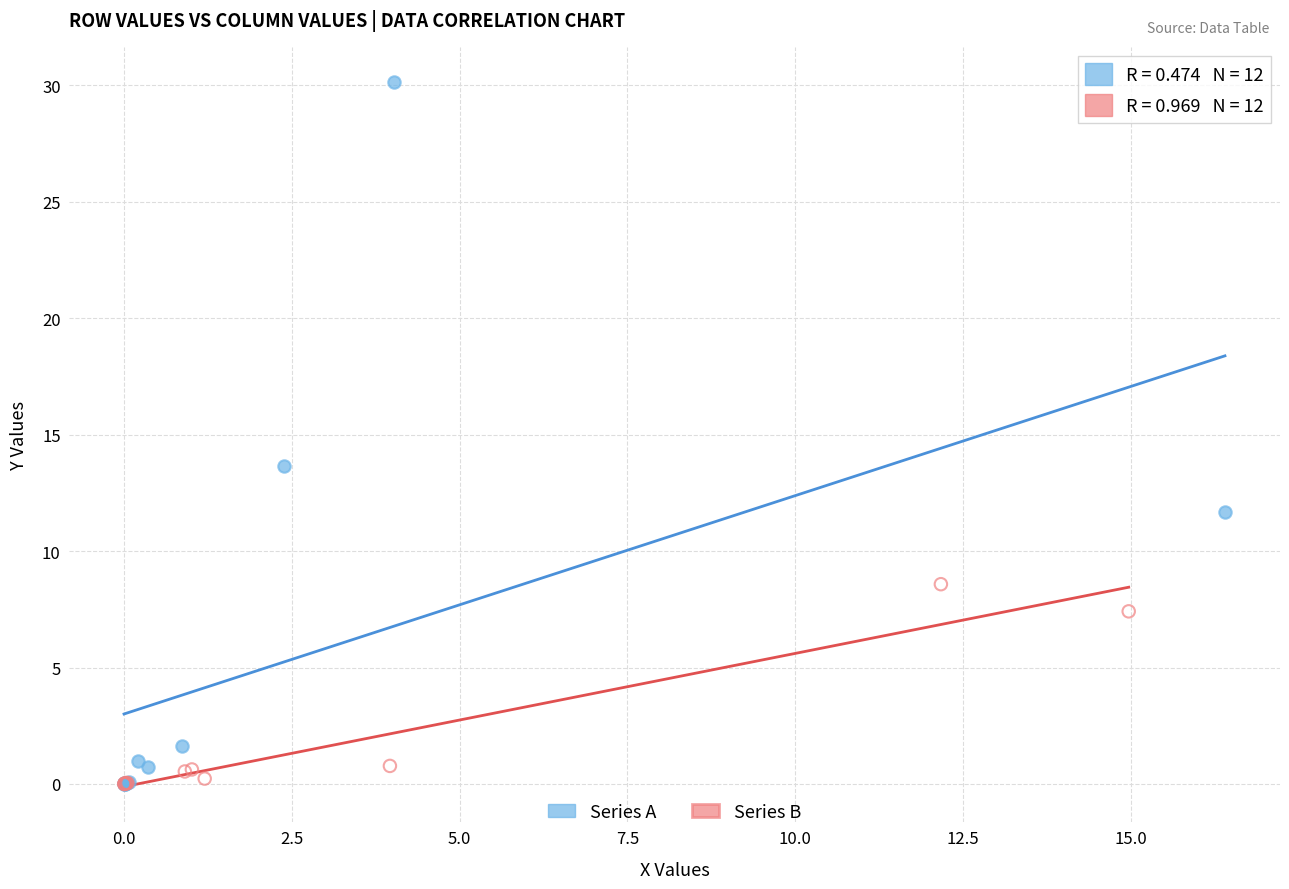

Which series reaches the maximum Y coordinate?

Series A